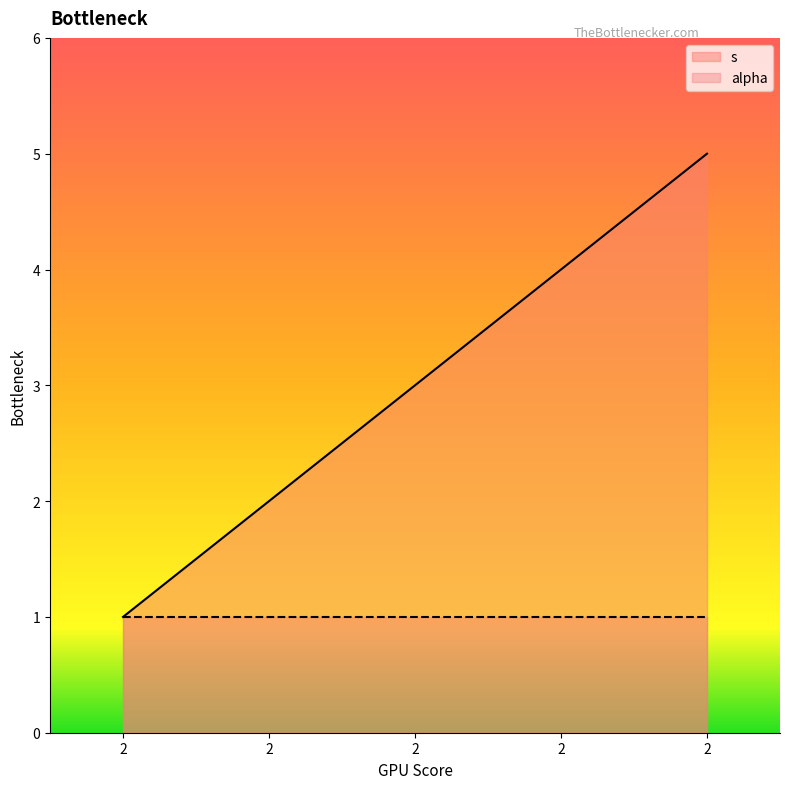

List the labels in order of value, smallest first.

2, 2, 2, 2, 2